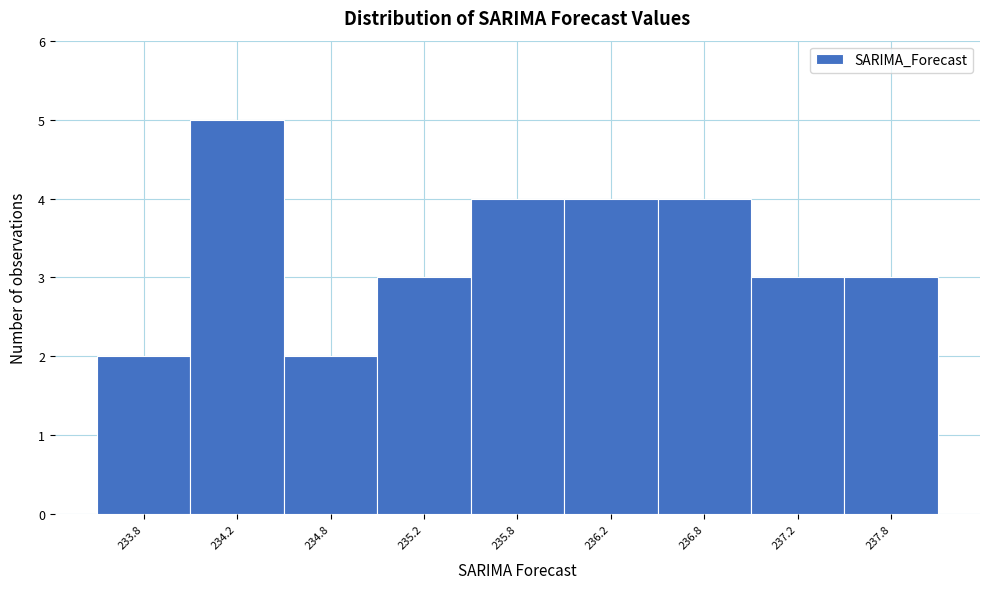

Reading left to right, extract all data points from this chart.

2	5	2	3	4	4	4	3	3